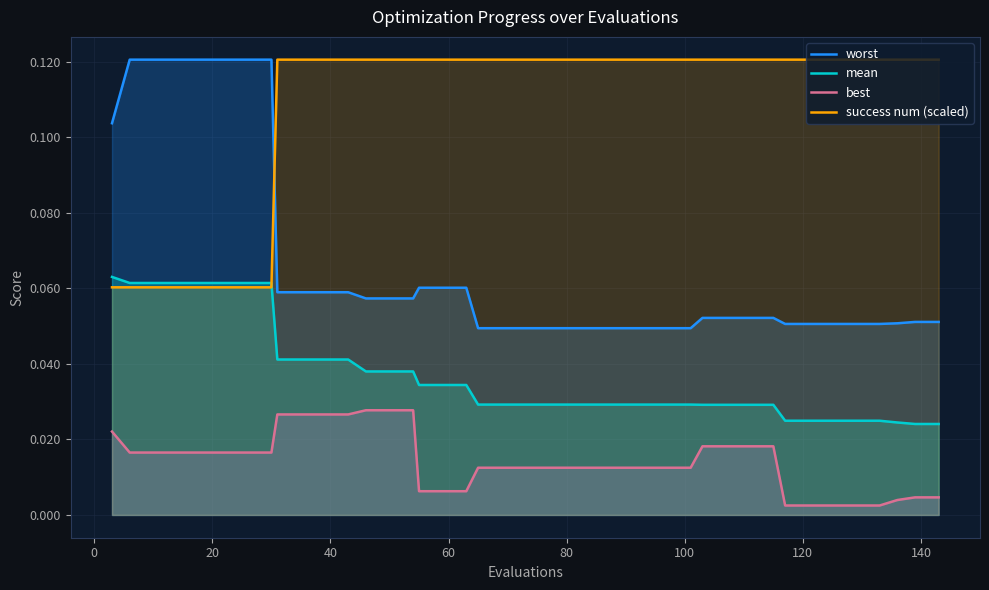

What are all the series names shown in the legend?

worst, mean, best, success num (scaled)